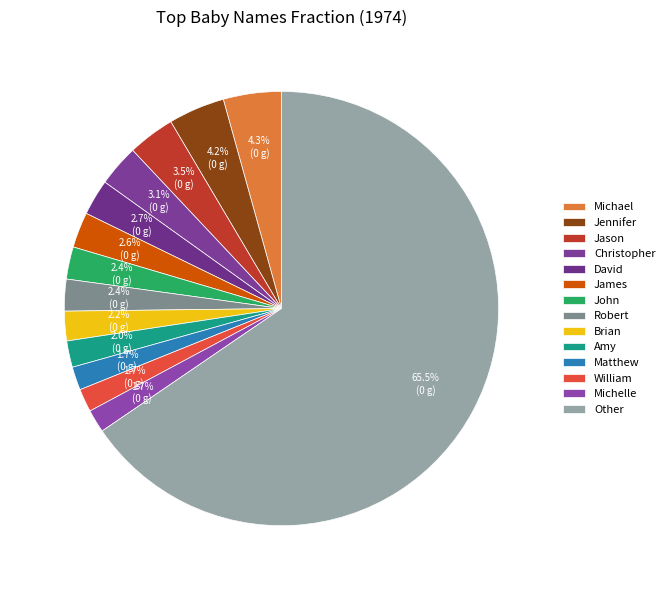

What percentage is the John slice, to the nearest percent?

2%